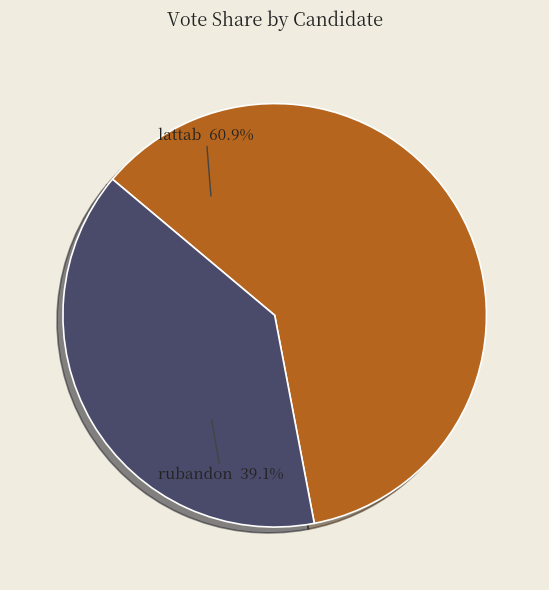

How many slices are in this pie chart?

2